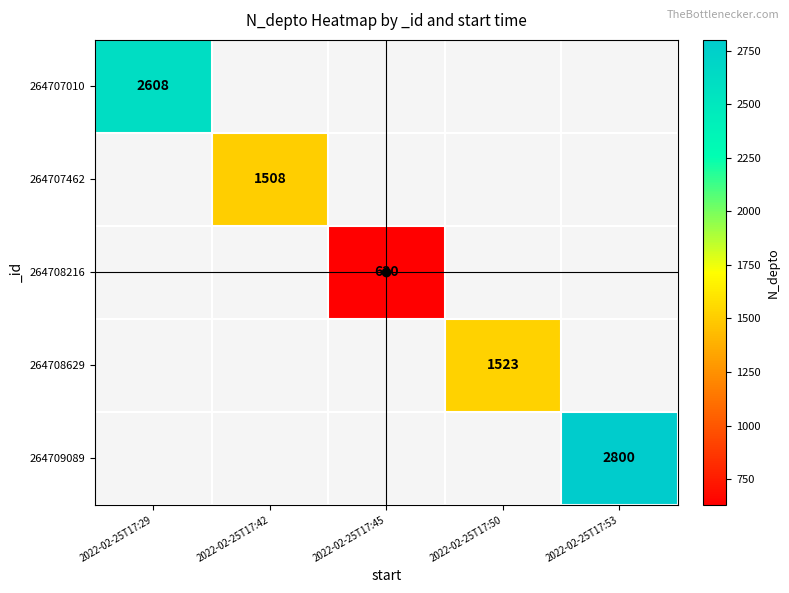

List the labels in order of 264707010 value, largest first.

2022-02-25T17:29, 2022-02-25T17:42, 2022-02-25T17:45, 2022-02-25T17:50, 2022-02-25T17:53